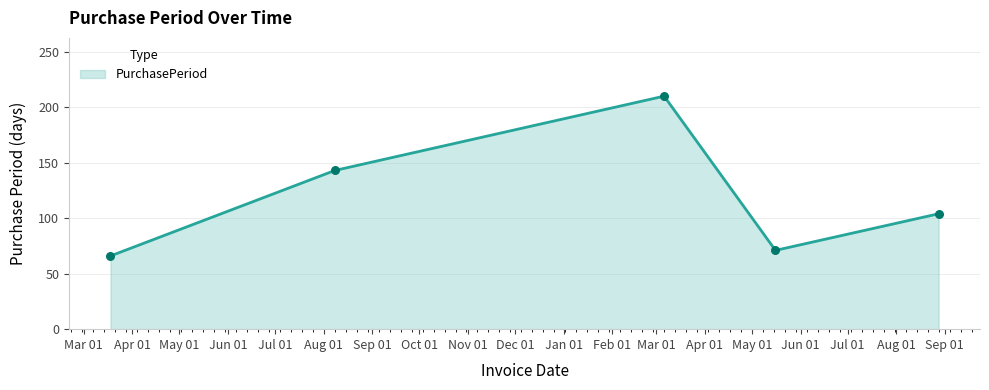

Between 2017-05-16 and 2016-03-18, which is larger?

2017-05-16